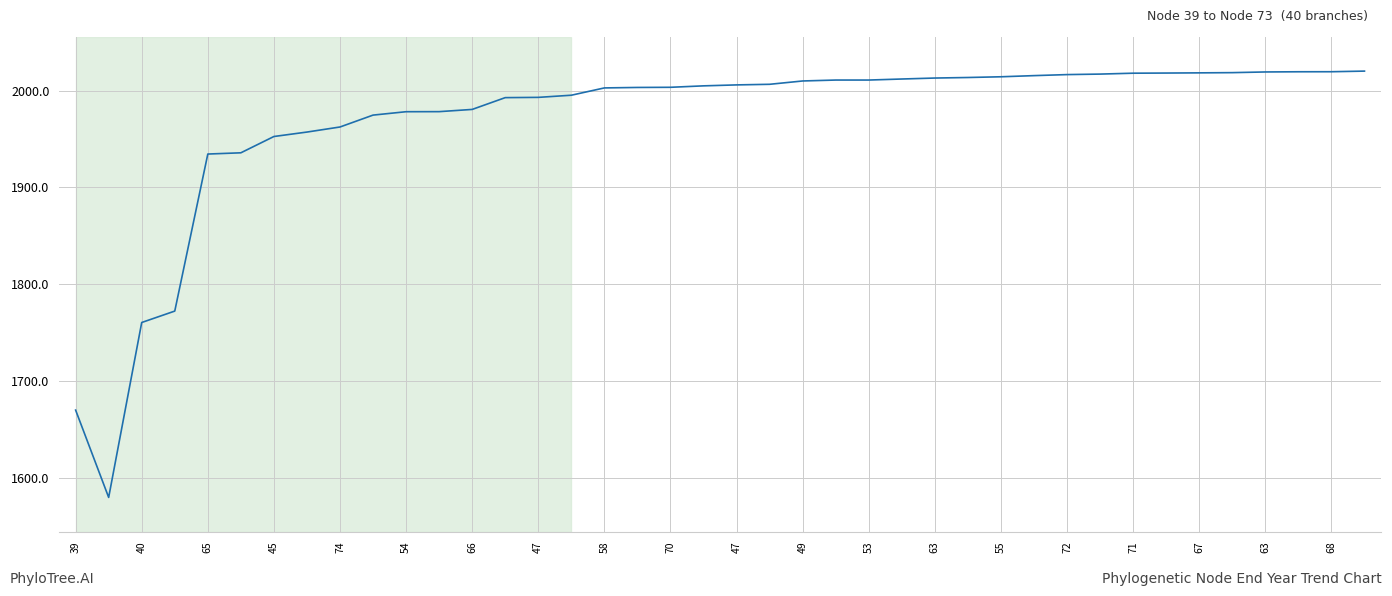

What is the minimum value shown in the chart?

1580.0